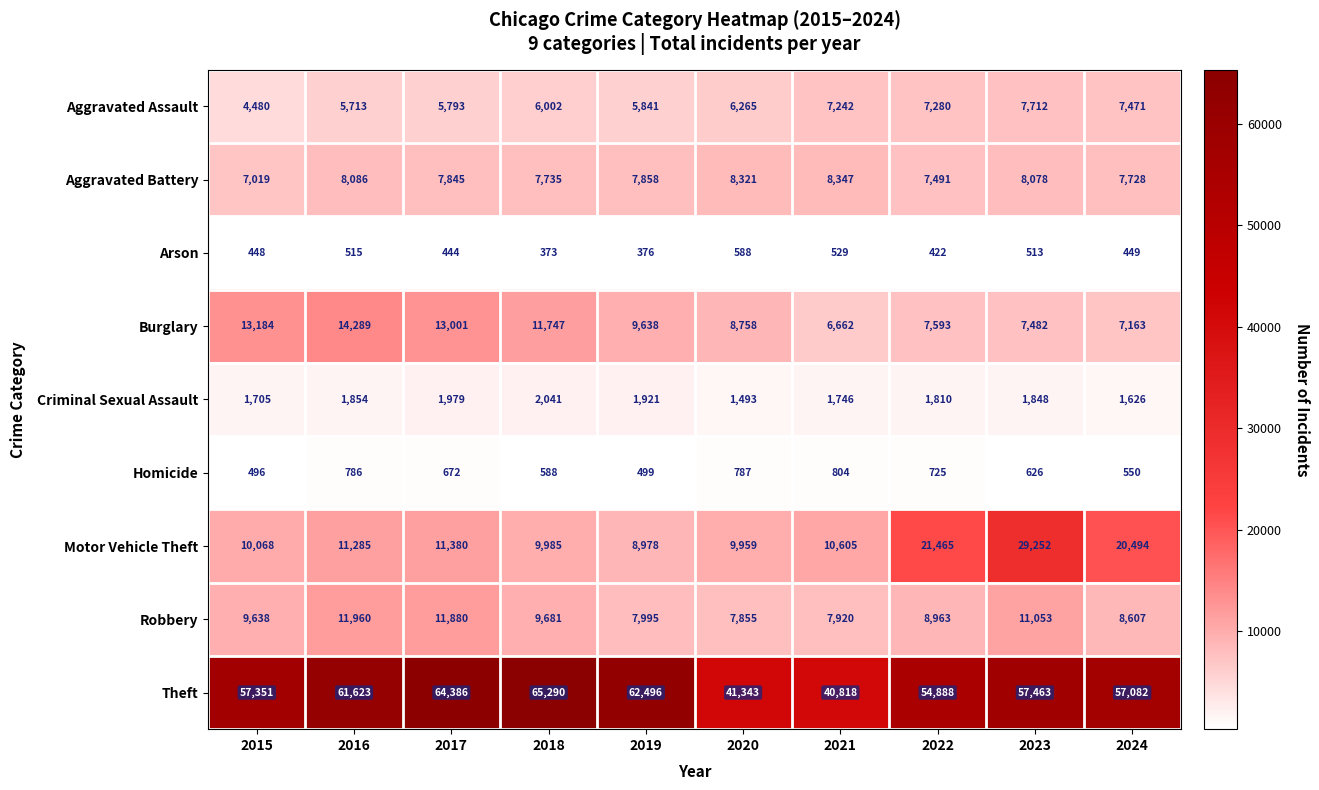

Which category has the lowest value across all series?

2018